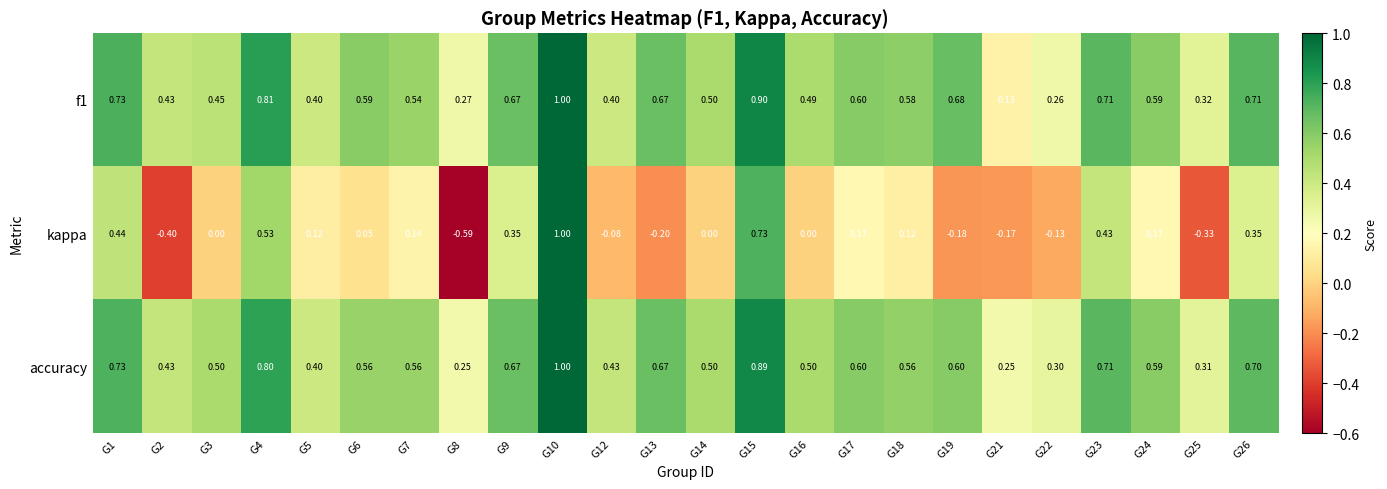

Which series changed the most between G6 and G25?

kappa